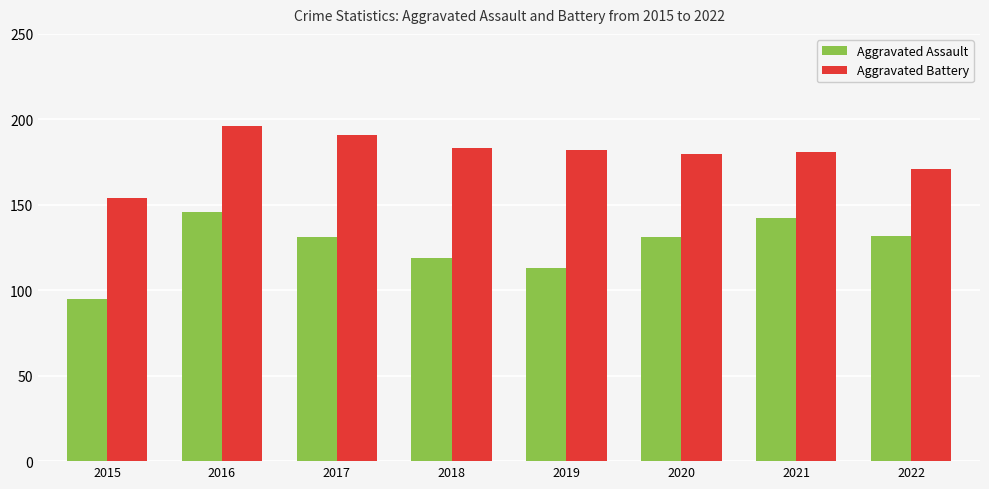

At 2019, list the series in order from largest to smallest.

Aggravated Battery, Aggravated Assault